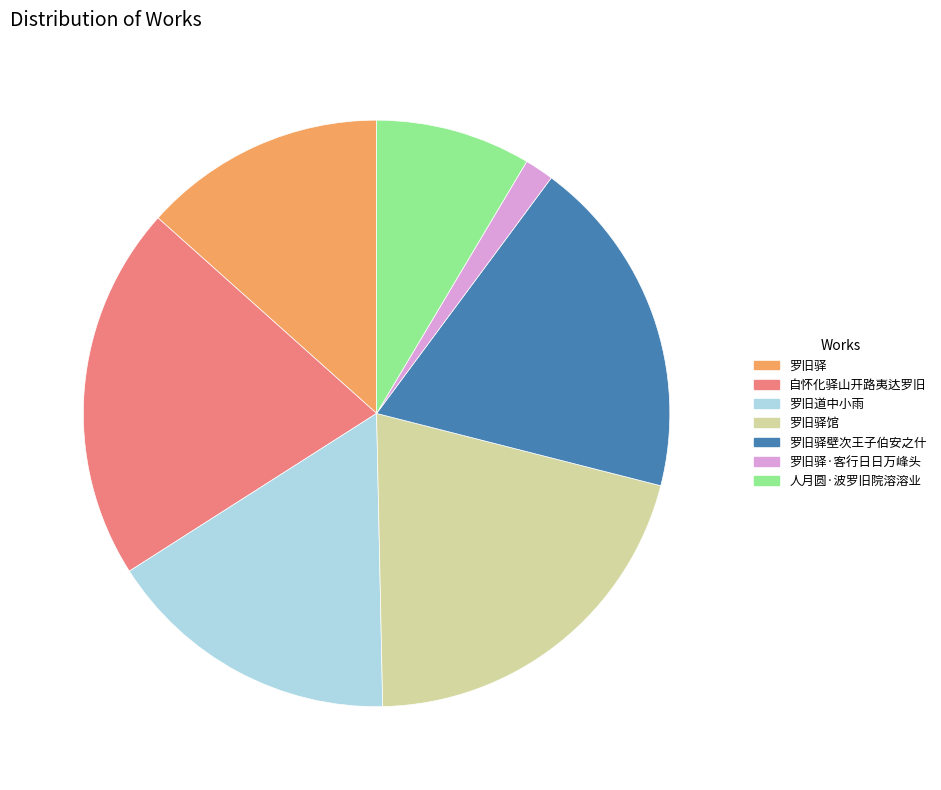

Does 罗旧驿 account for over 50% of the chart?

No